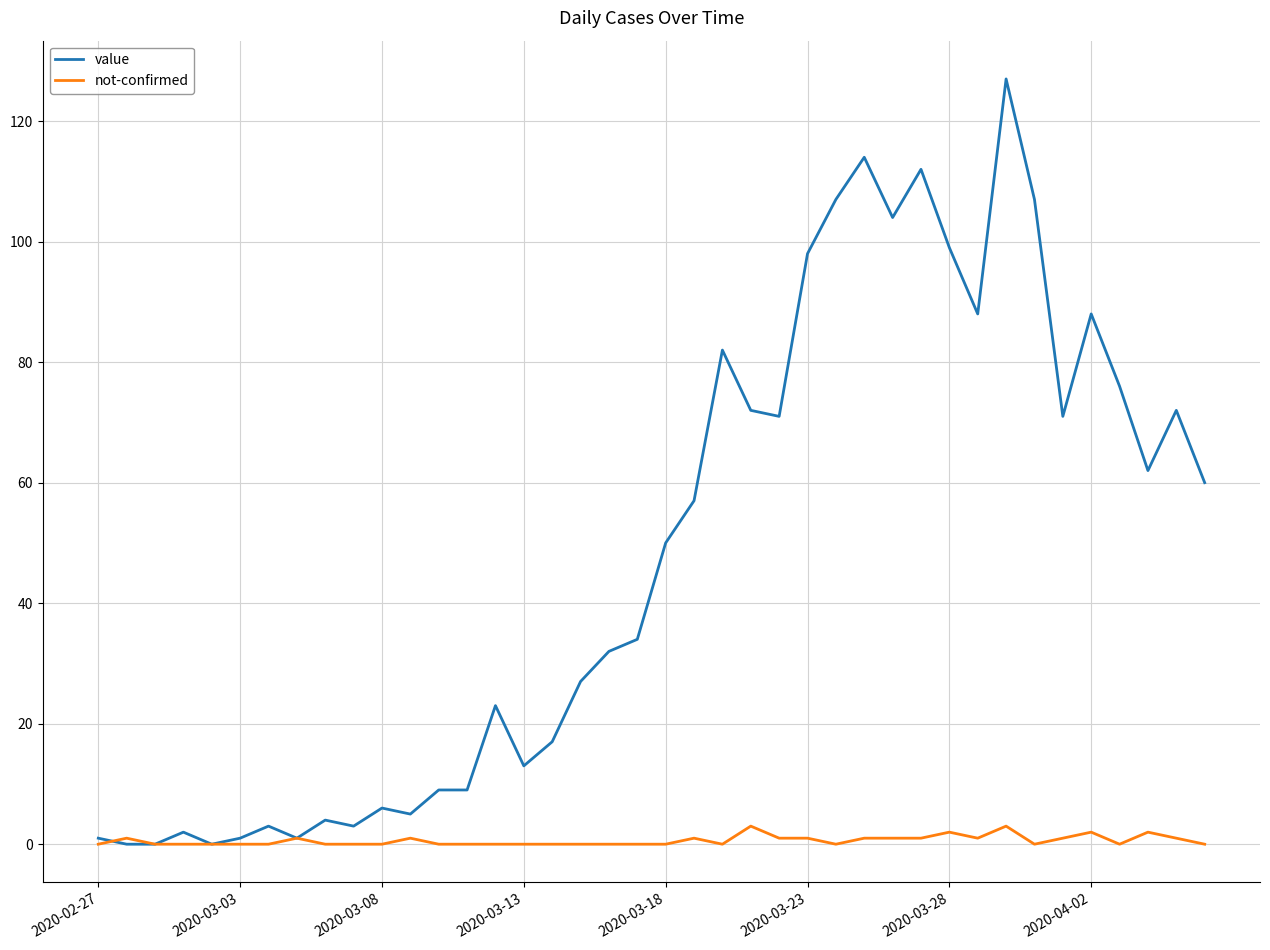

List the series in order of their peak value, highest first.

value, not-confirmed